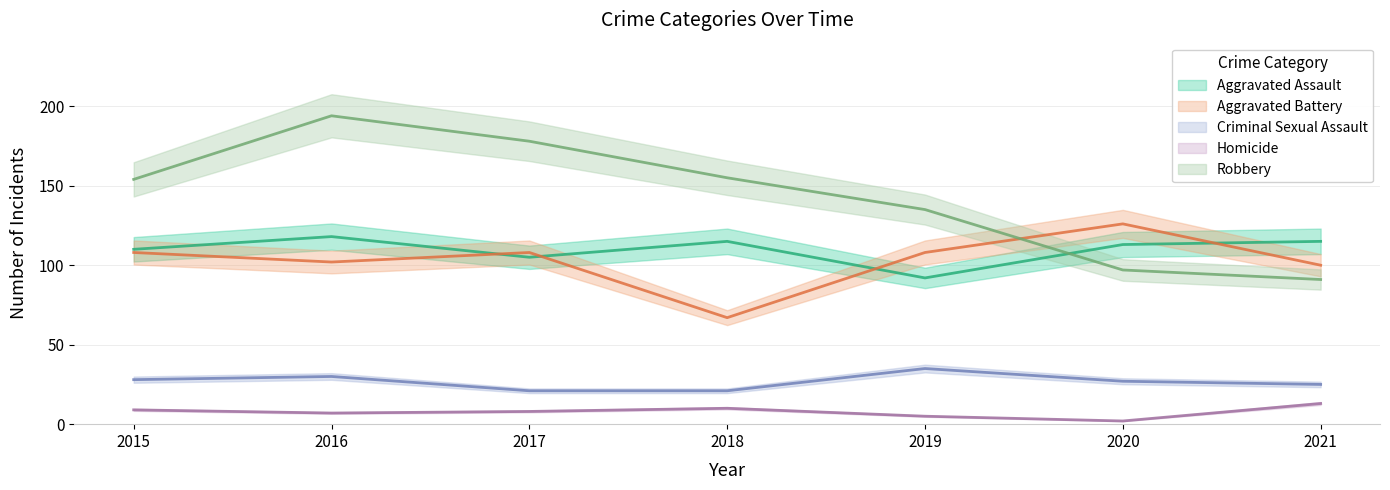

What are all the series names shown in the legend?

Aggravated Assault, Aggravated Battery, Criminal Sexual Assault, Homicide, Robbery